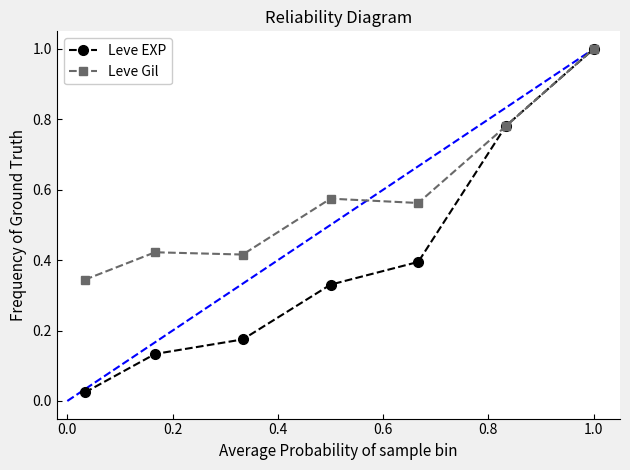

What is the sum of all Leve Gil values?

4.1